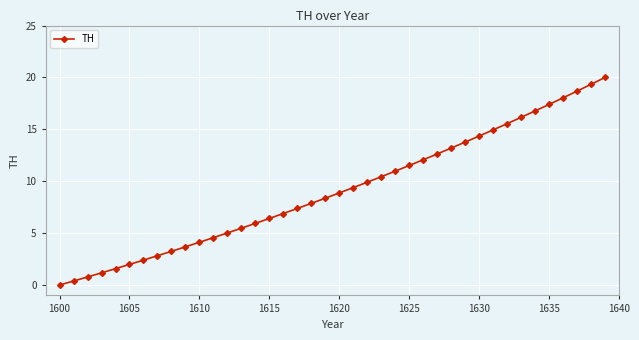

What is the difference between the maximum and minimum values?

20.0